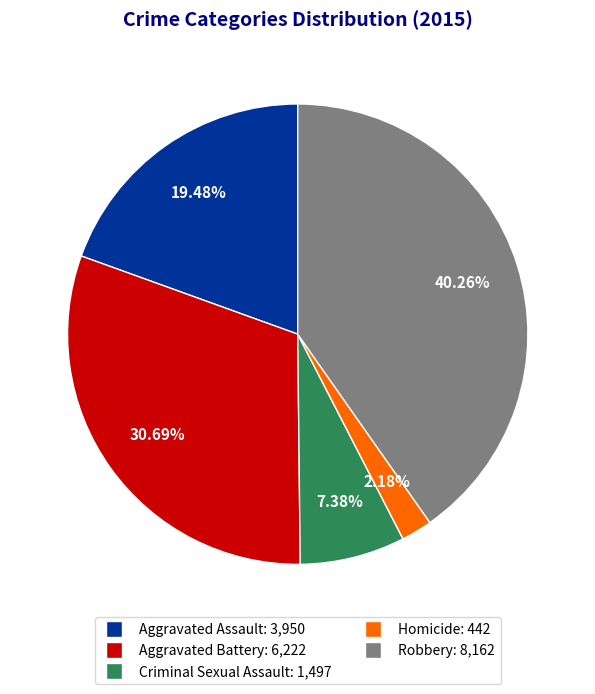

Approximately how many times larger is the value at Homicide compared to Criminal Sexual Assault?

0.3